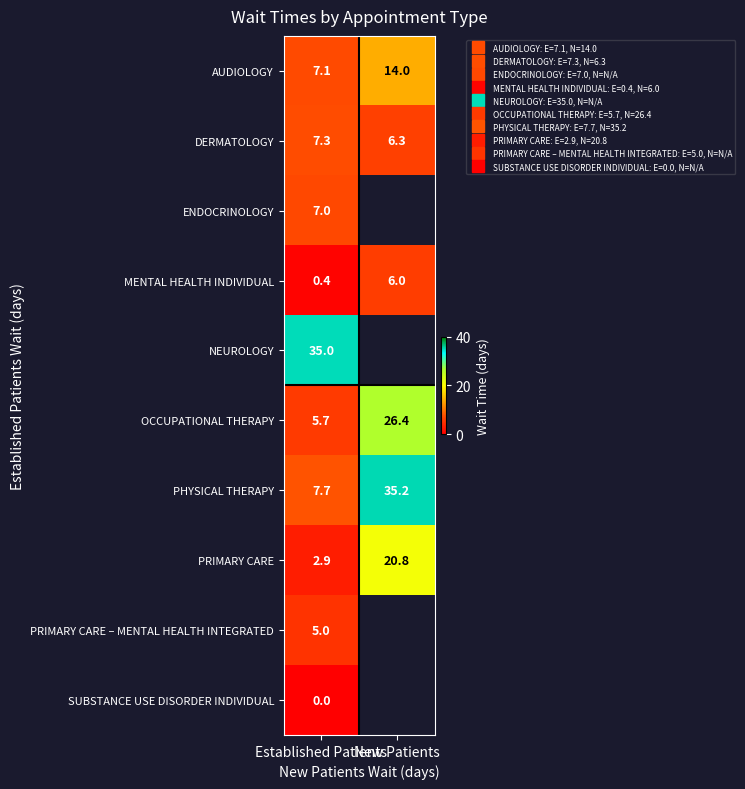

What is the sum of the PHYSICAL THERAPY values at Established Patients and New Patients?

42.9